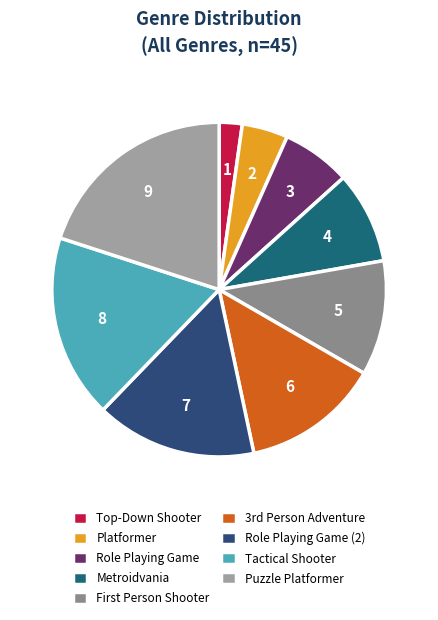

Is the sum of Role Playing Game and Tactical Shooter greater than half?

No